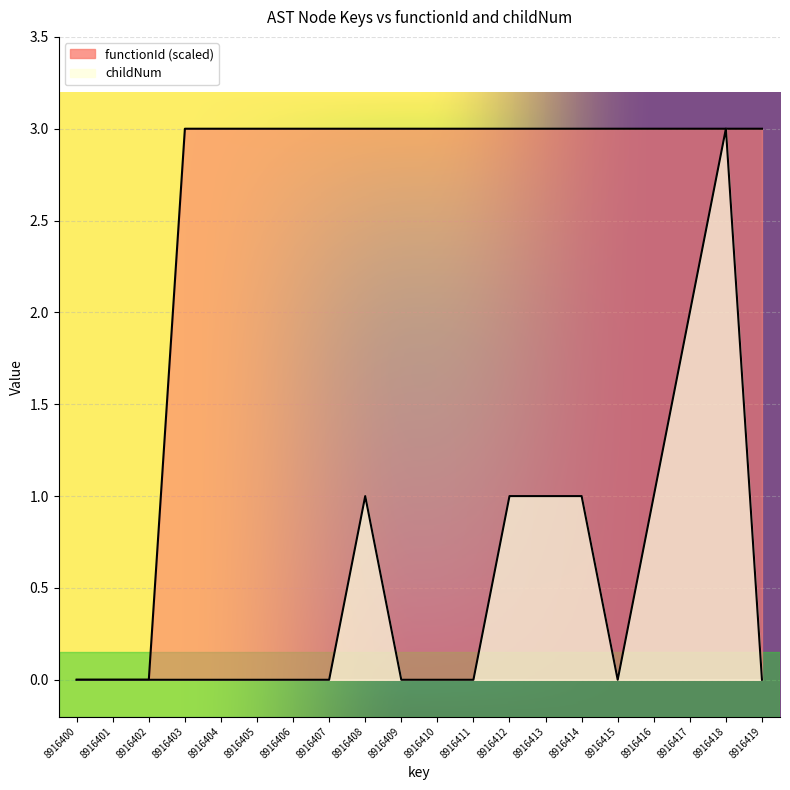

True or false: childNum and functionId intersect in this chart.

False